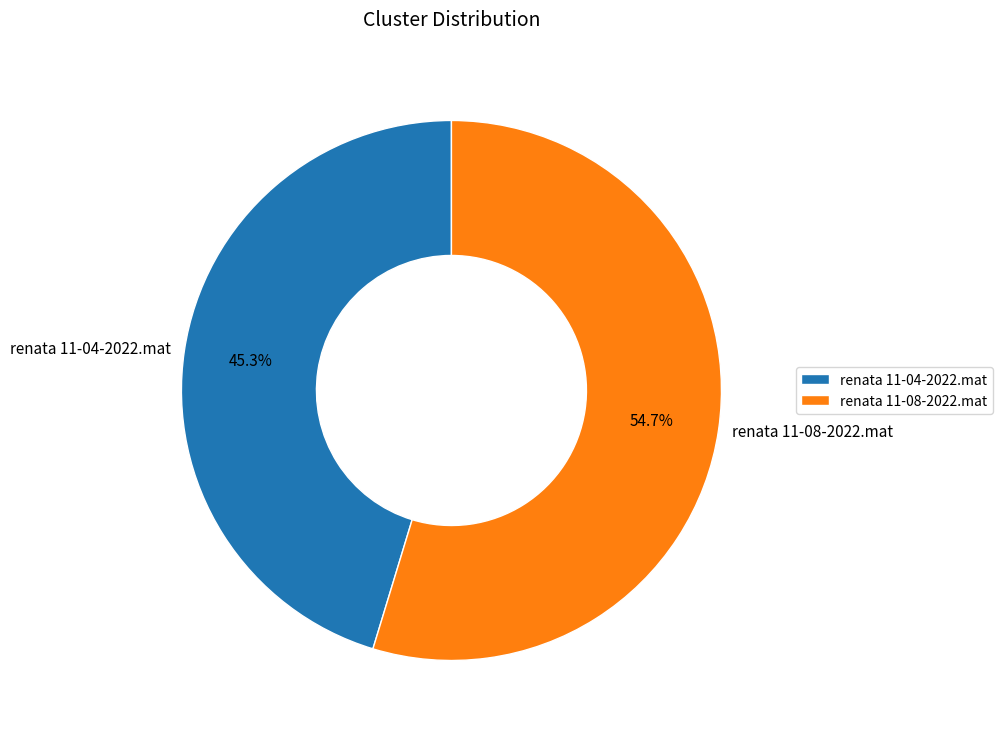

To the nearest percent, what is the average slice percentage?

50%